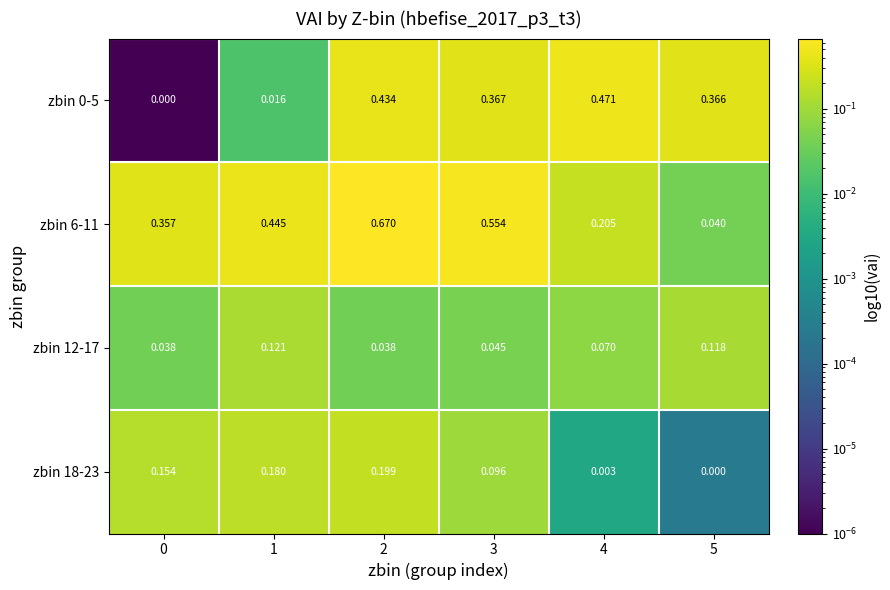

Is the value of zbin 18-23 at 3 greater than the value of zbin 0-5 at 3?

No